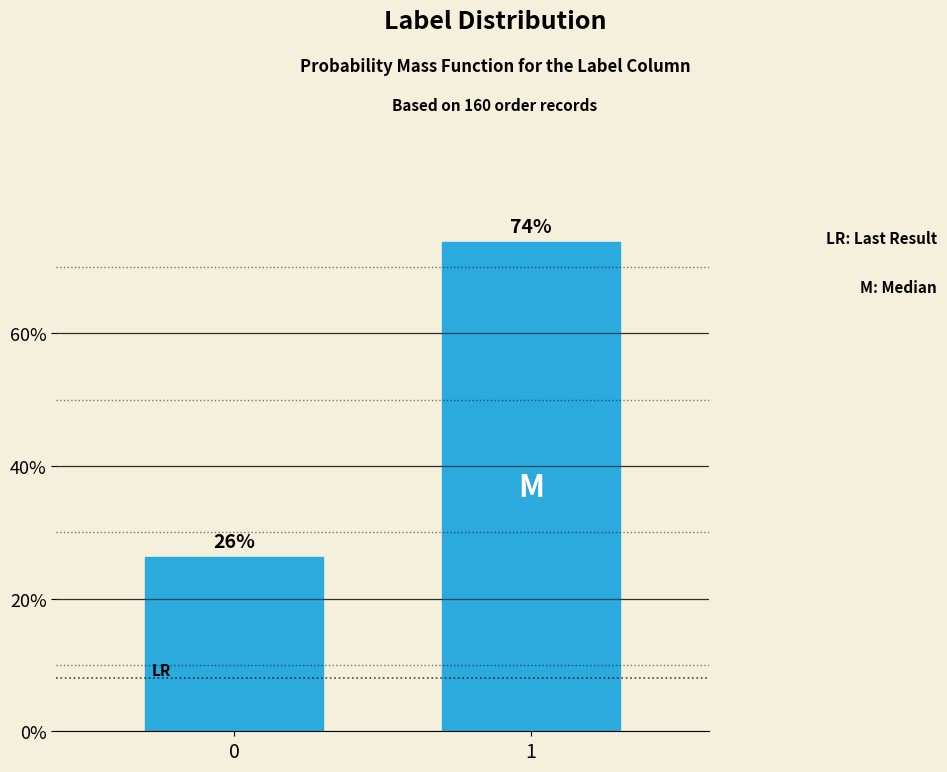

Are the bars horizontal?

No